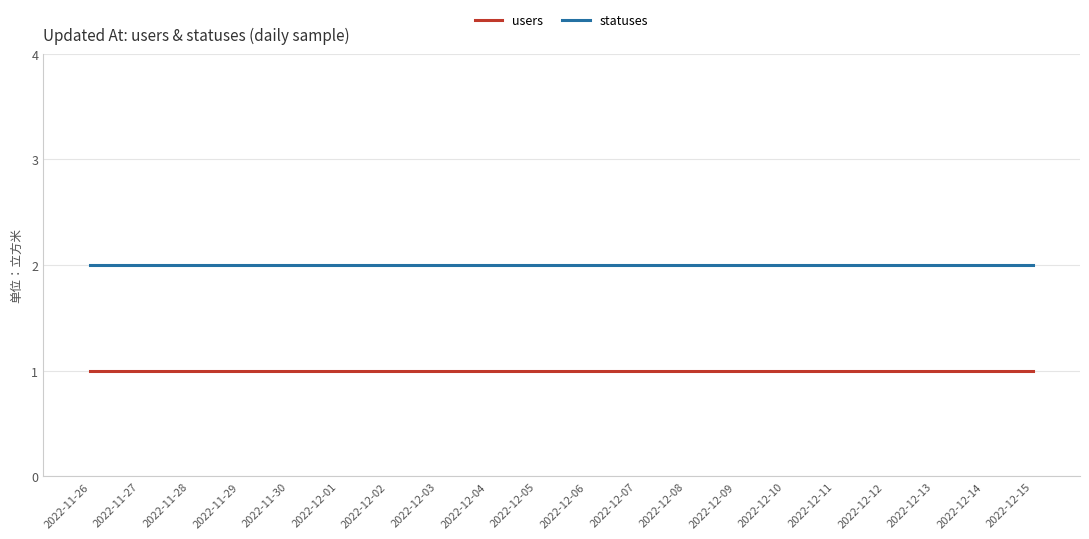

The value of statuses at 2022-12-02 is 1. True or false?

False